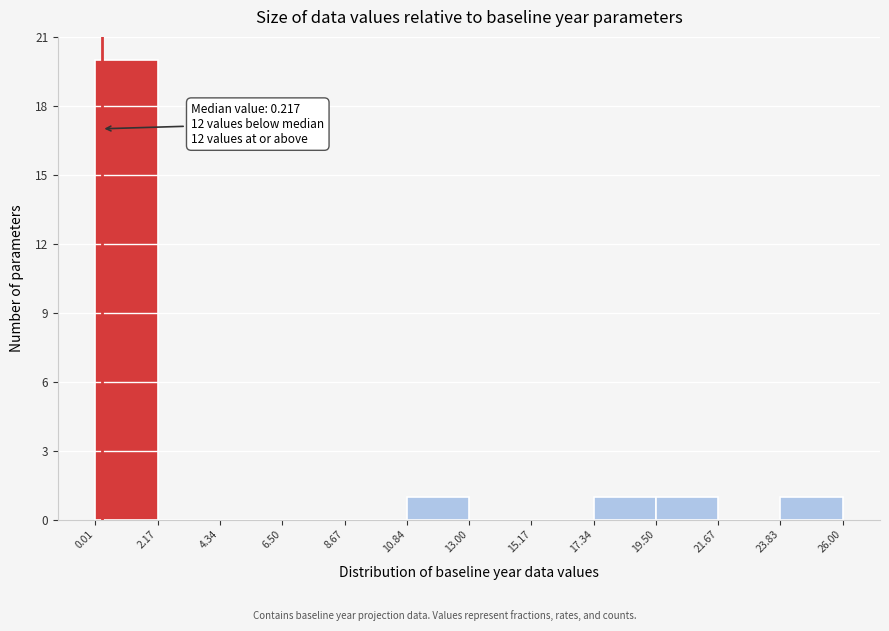

Which range on the x-axis has the tallest bar?

0.01 to 2.17